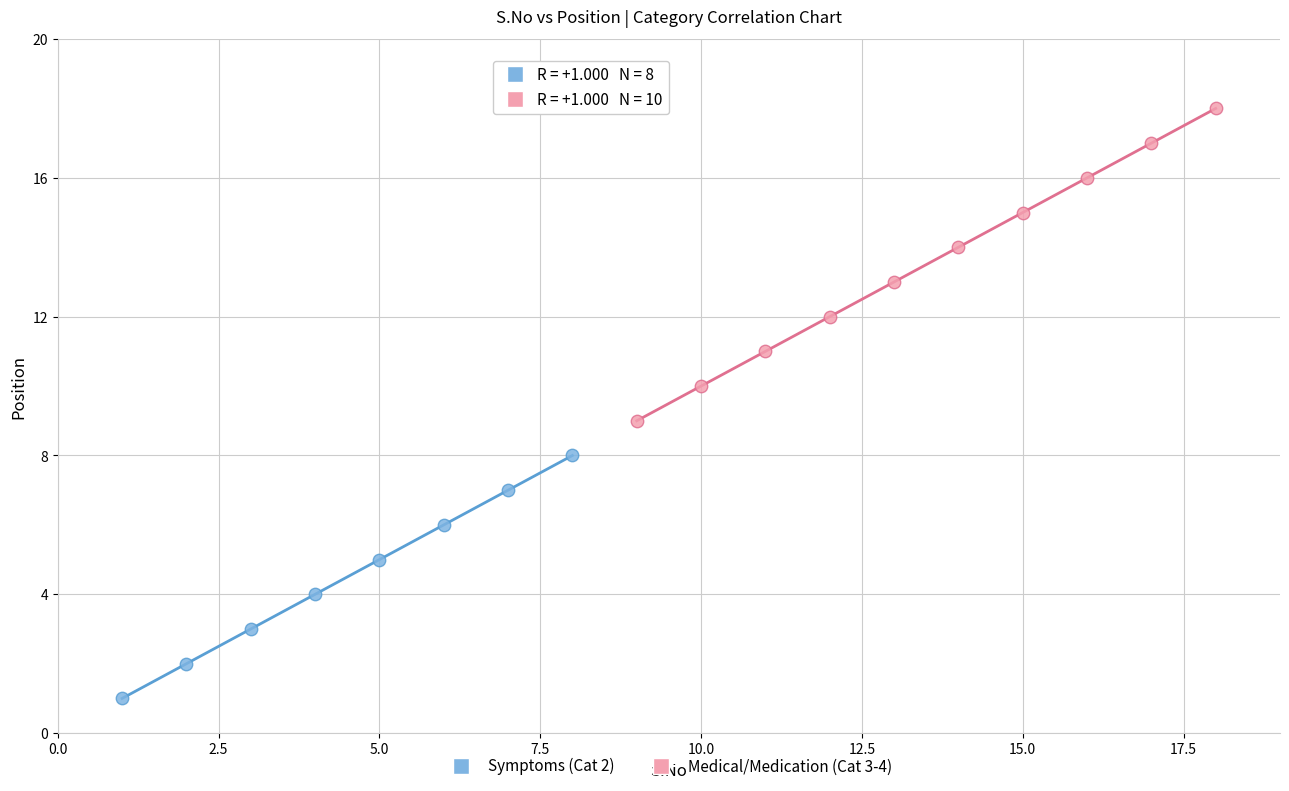

Which series contains the lowest Y value?

Symptoms (Cat 2)